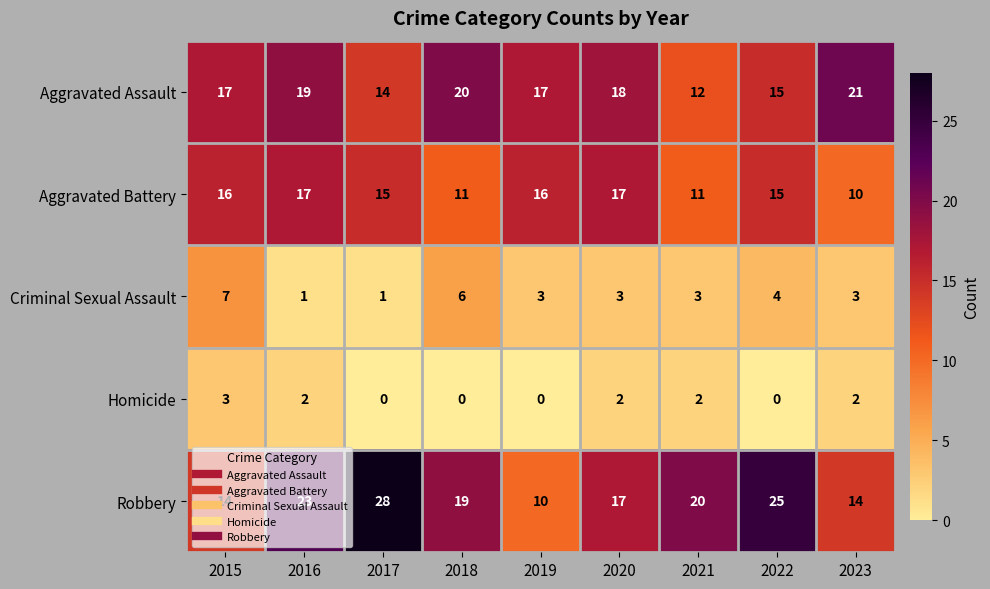

What is the average value of the Criminal Sexual Assault series?

3